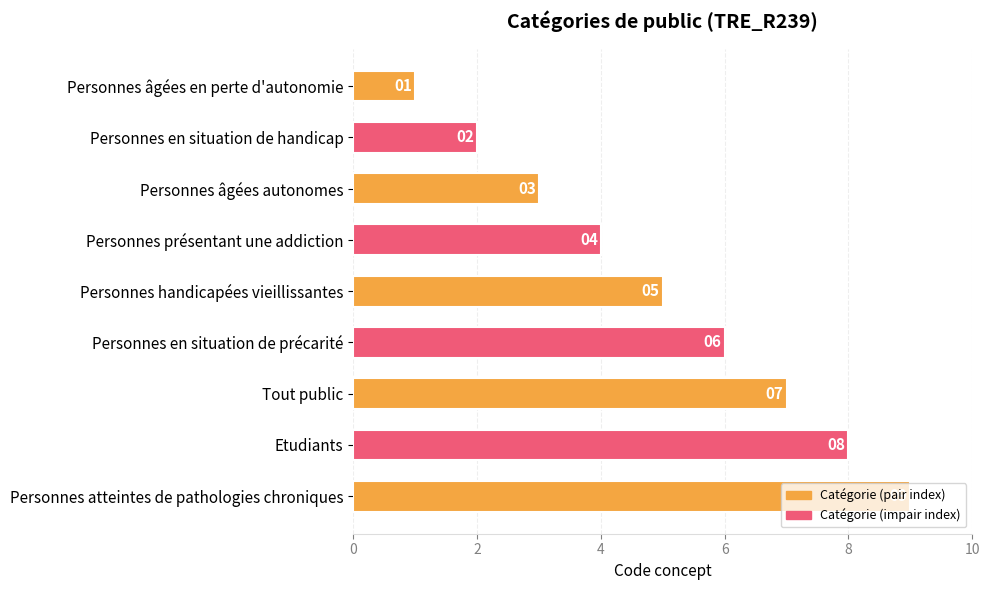

List the labels in order of value, smallest first.

Personnes âgées en perte d'autonomie, Personnes en situation de handicap, Personnes âgées autonomes, Personnes présentant une addiction, Personnes handicapées vieillissantes, Personnes en situation de précarité, Tout public, Etudiants, Personnes atteintes de pathologies chroniques